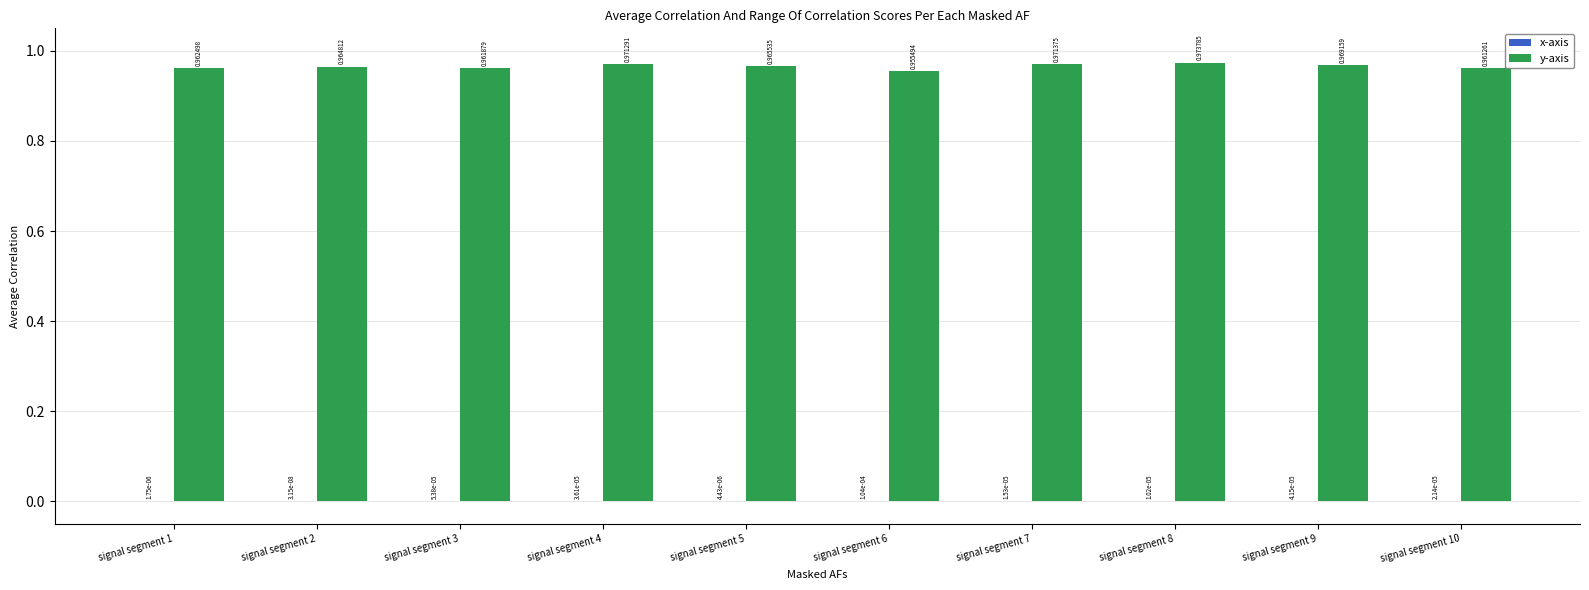

At which category is the sum across all series the highest?

signal segment 8